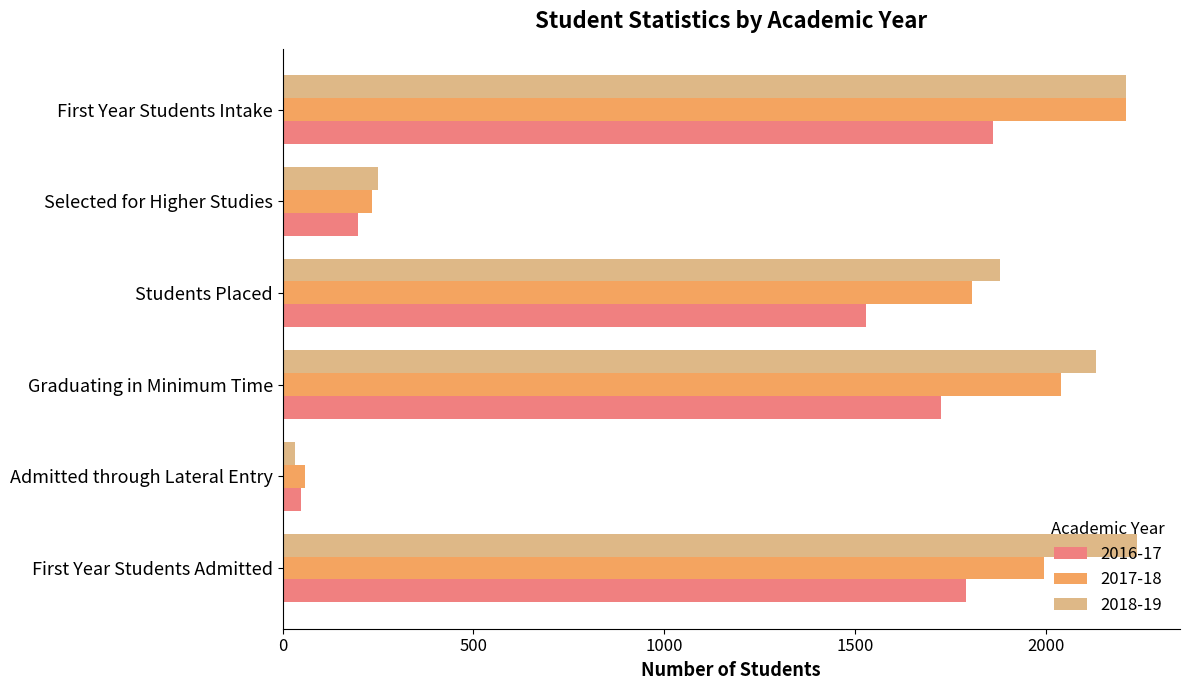

Which series has the largest range (max minus min)?

2018-19